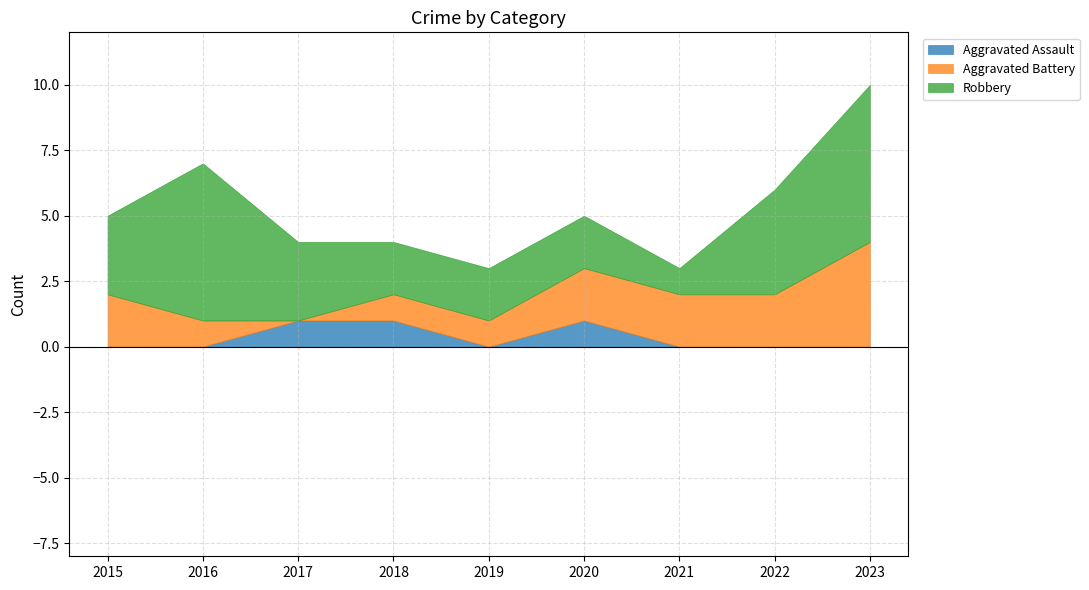

In Aggravated Assault, how many points are higher than both neighbors (excluding endpoints)?

1